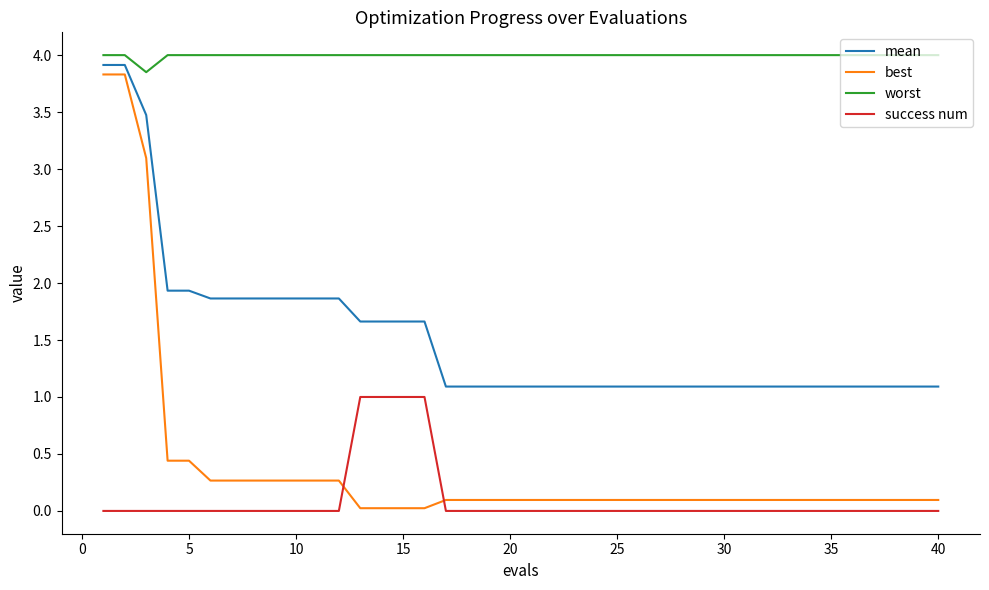

True or false: mean and success num intersect in this chart.

False